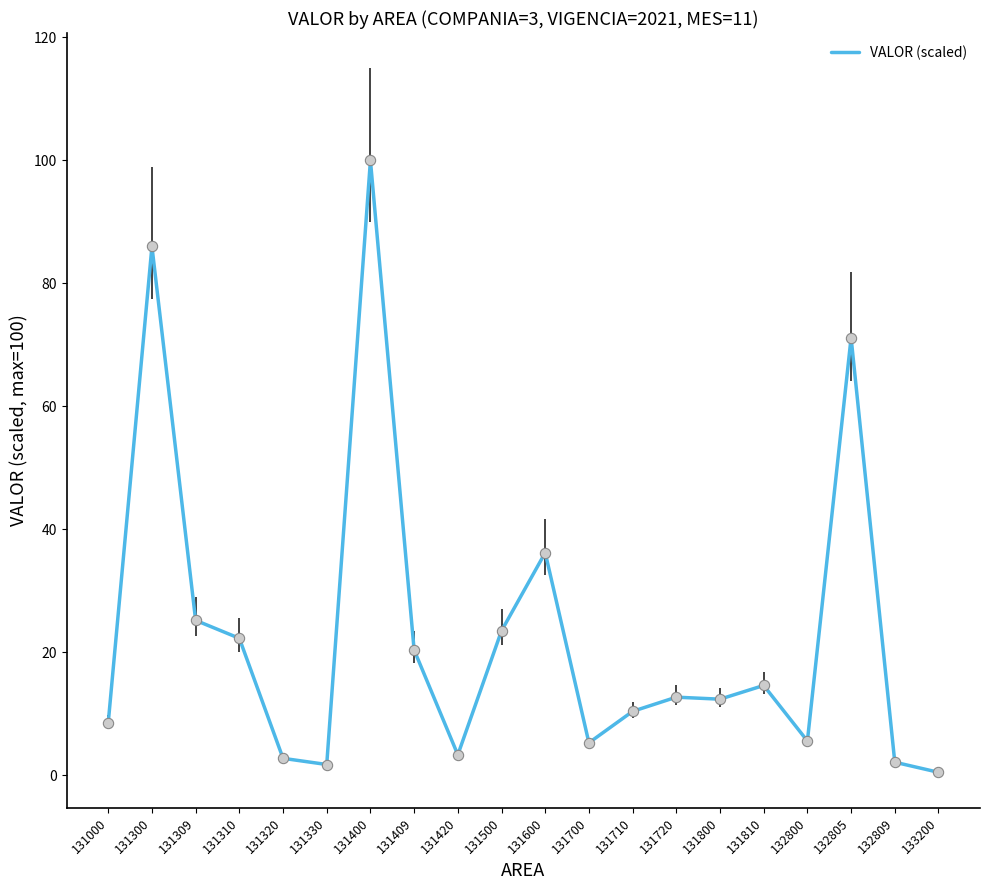

What is the change in value from 131000 to 131300?

+77.4